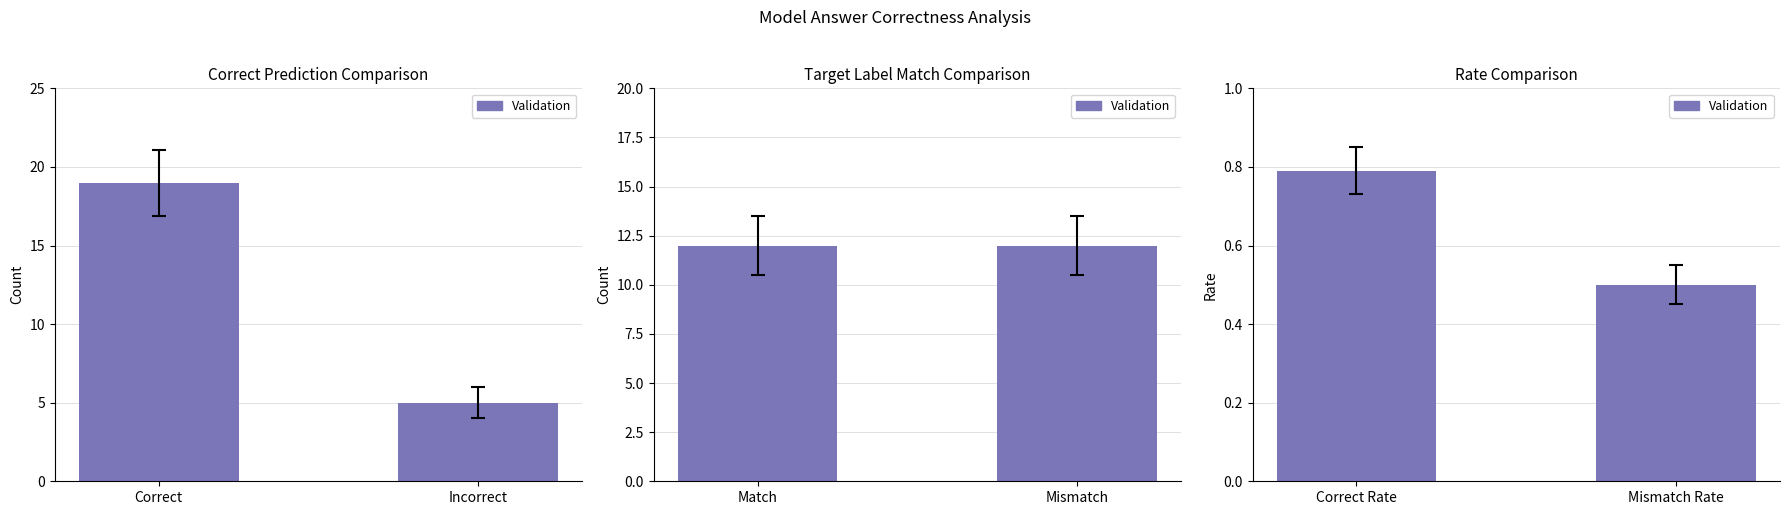

Count the number of categories in the chart.

2